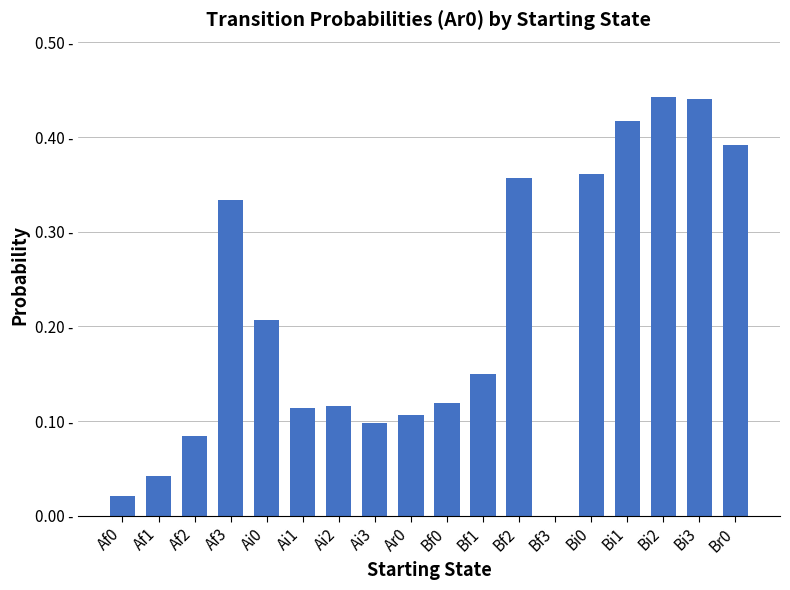

What is the label of the 4th bar from the right?

Bi1